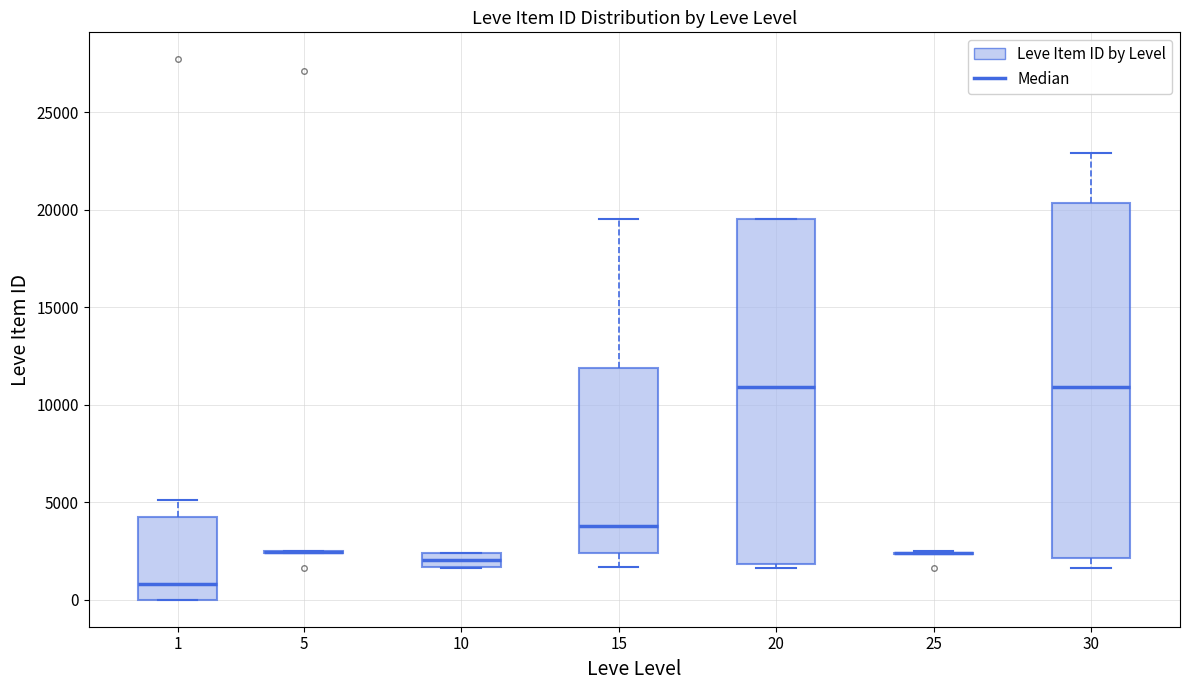

Which box is the tallest, from its lower edge to its upper edge?

30